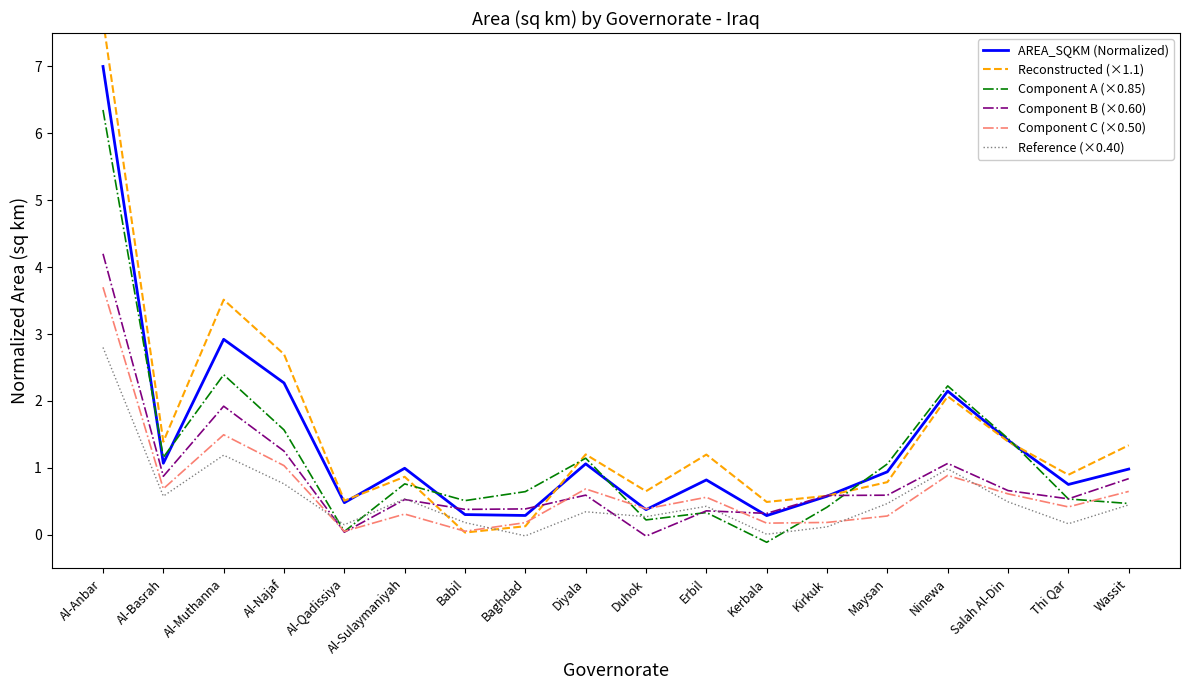

The Component C (×0.50) series shows 0.1 at Al-Qadissiya. True or false?

True